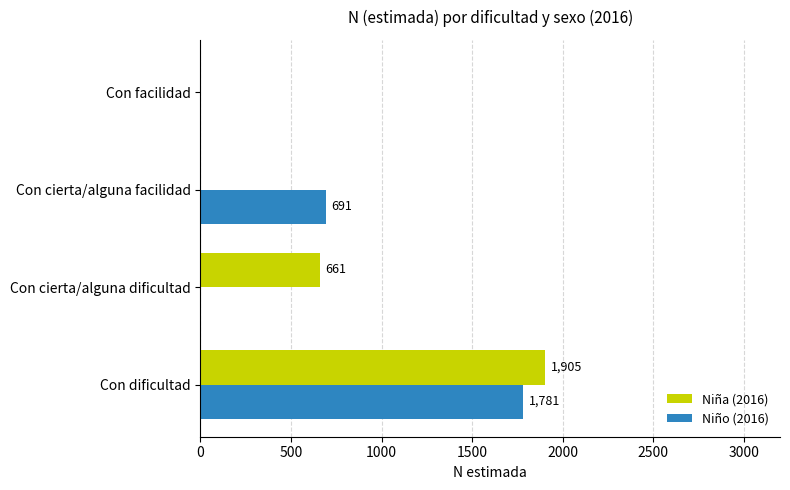

How many series are shown in this chart?

2